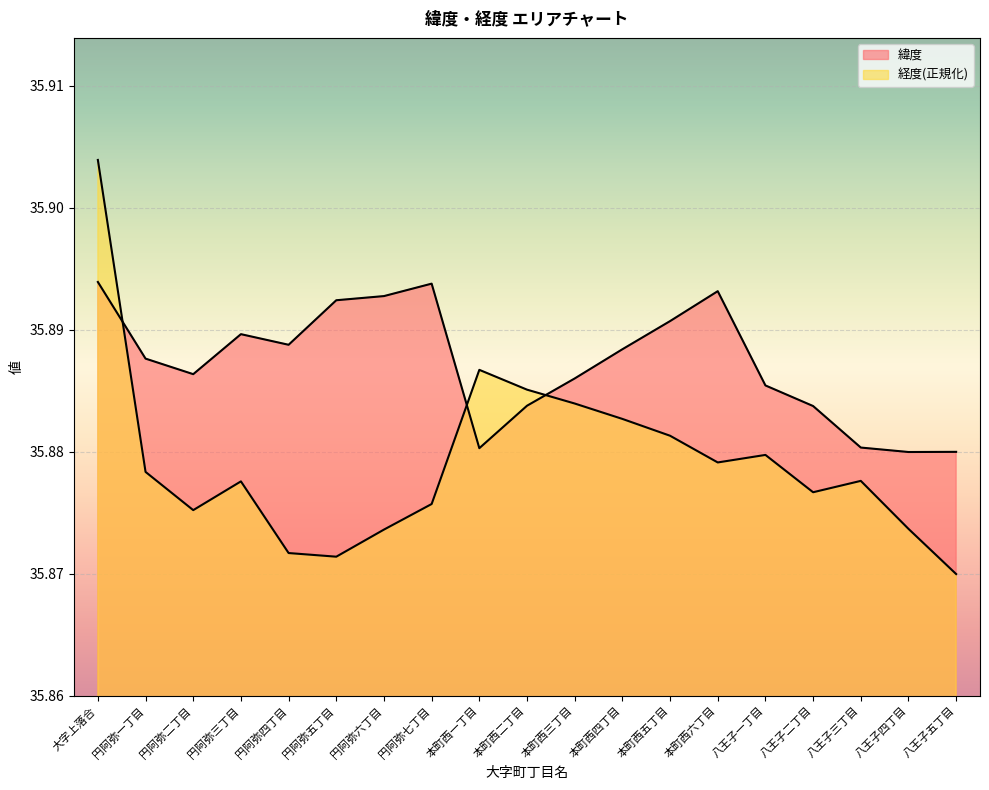

True or false: 緯度 has a value of 57.8 at 円阿弥四丁目.

False